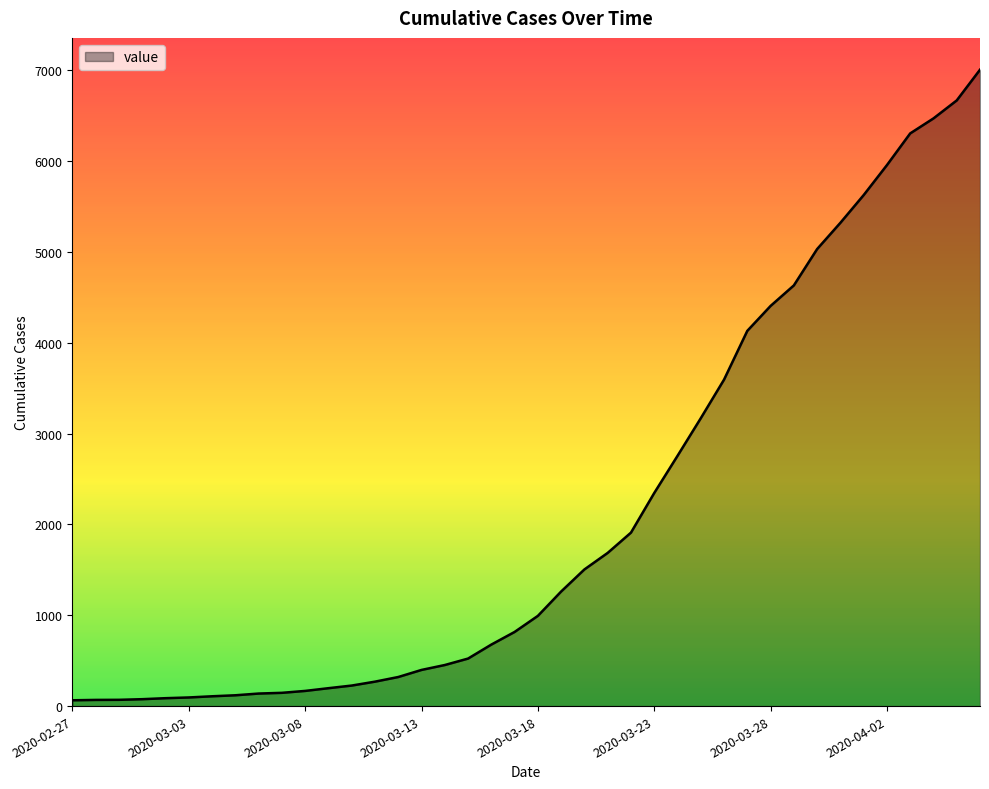

What is the maximum value shown in the chart?

7004